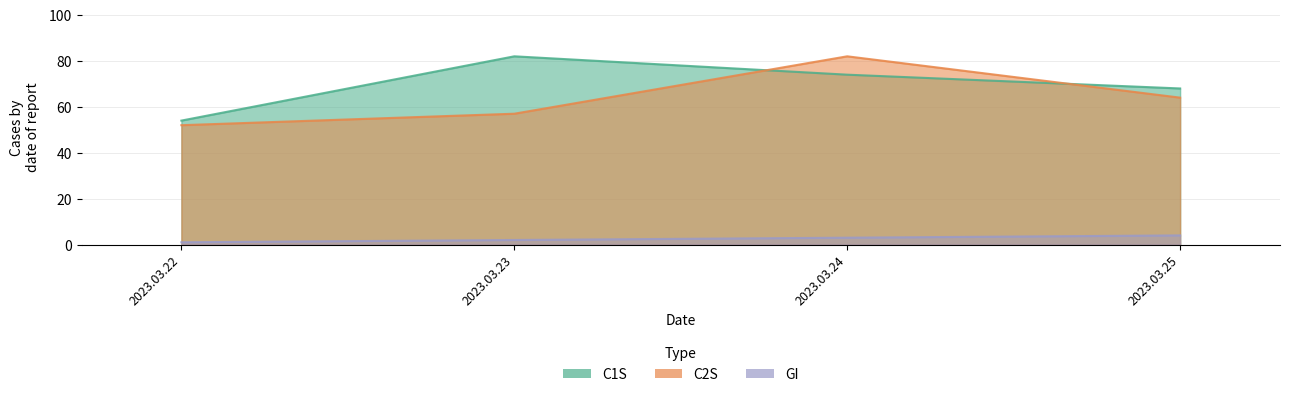

What is the smallest value displayed?

1